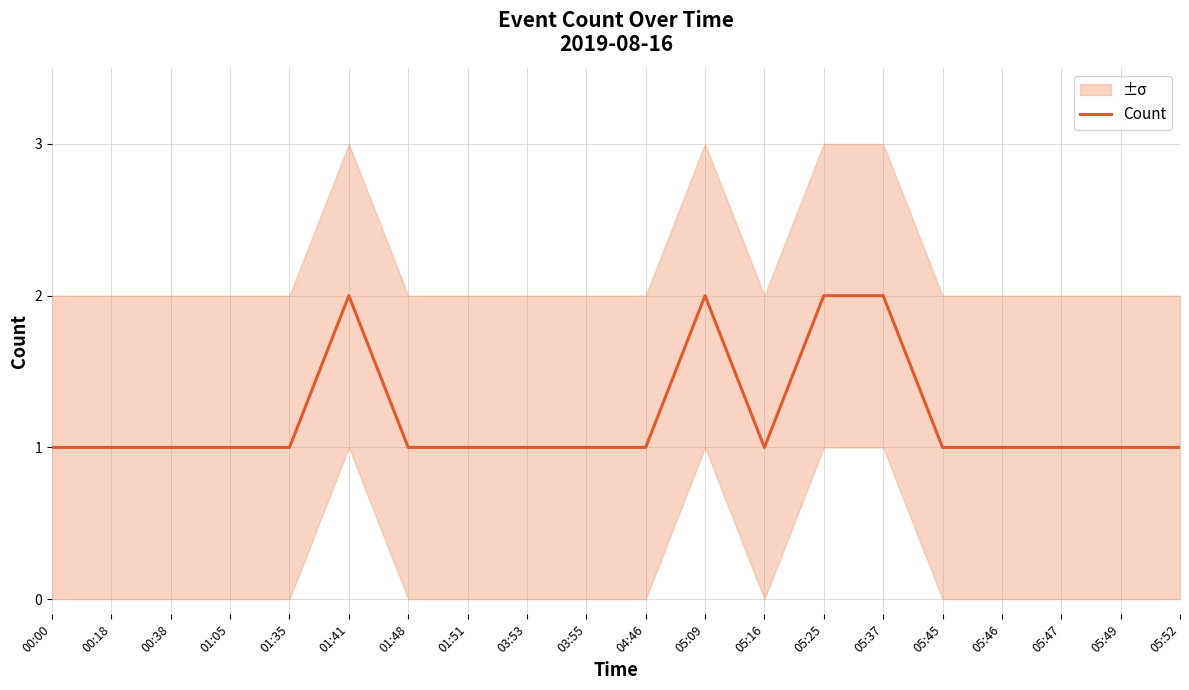

Approximately how many times larger is the value at 05:52 compared to 05:16?

1.0